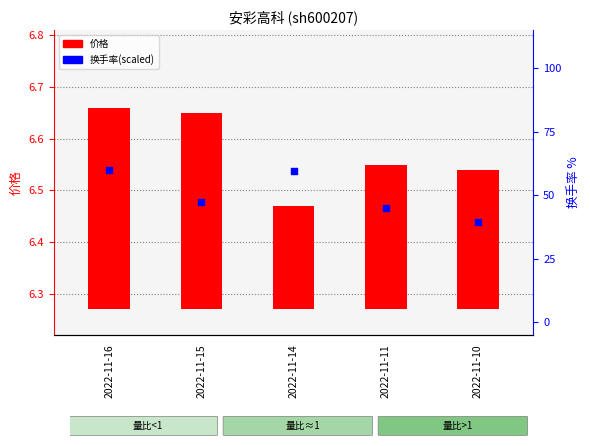

Which series reaches the minimum Y coordinate?

价格